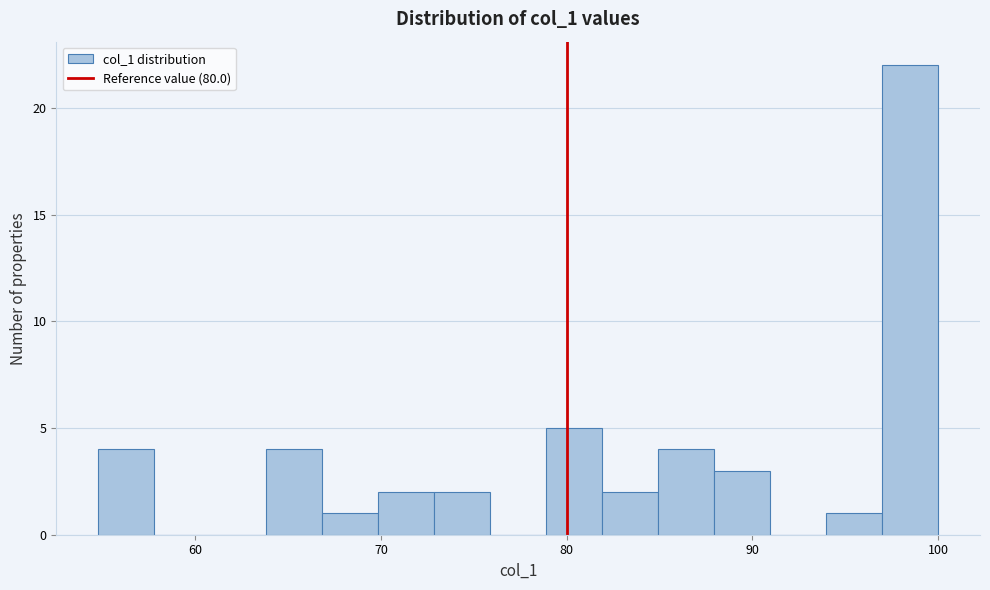

Around what value on the x-axis is the tallest bar? Give the approximate position of its centre, as read against the axis.

98